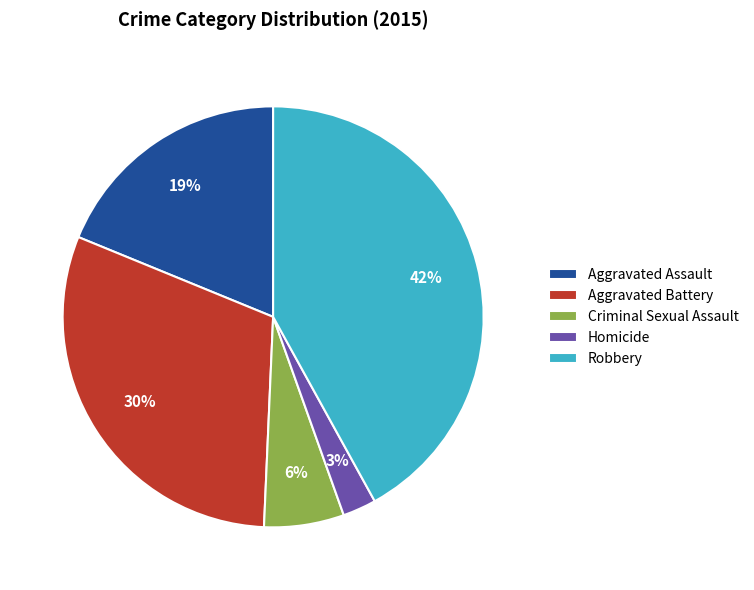

Which has a higher value, Aggravated Assault or Homicide?

Aggravated Assault